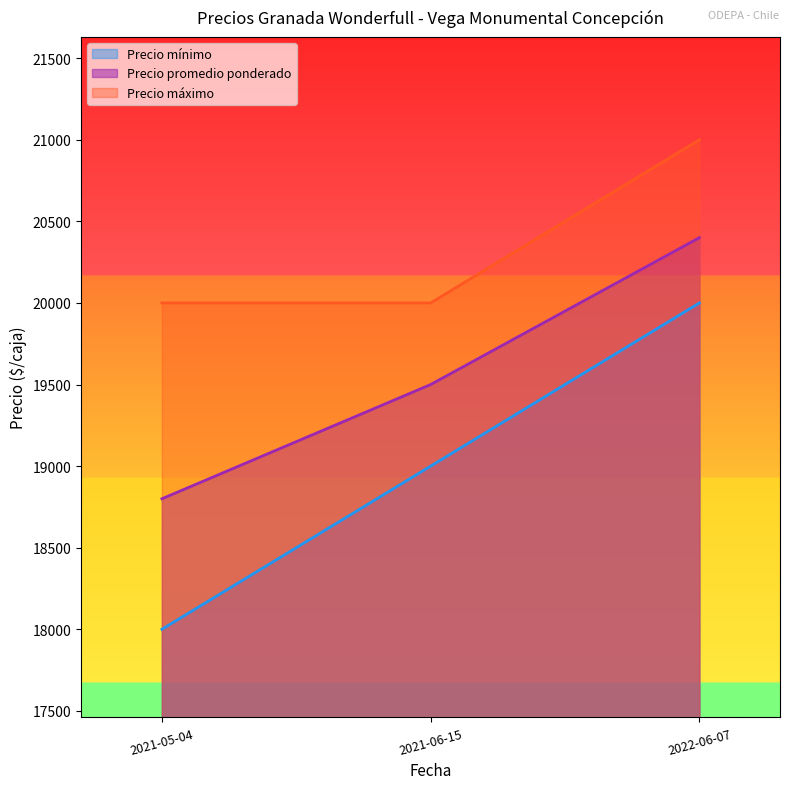

Which category has the highest value across all series?

2022-06-07